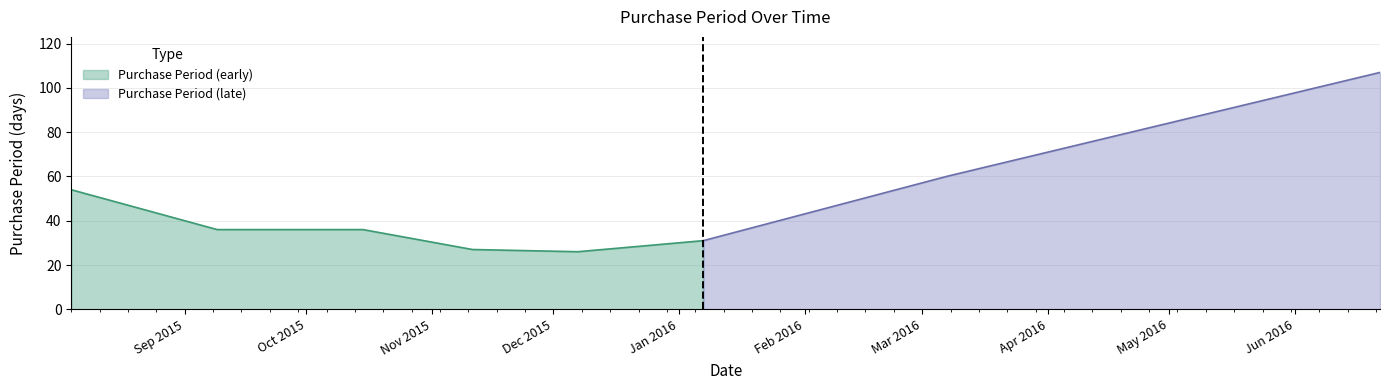

At which category does the data reach its first local valley?

2015-12-07